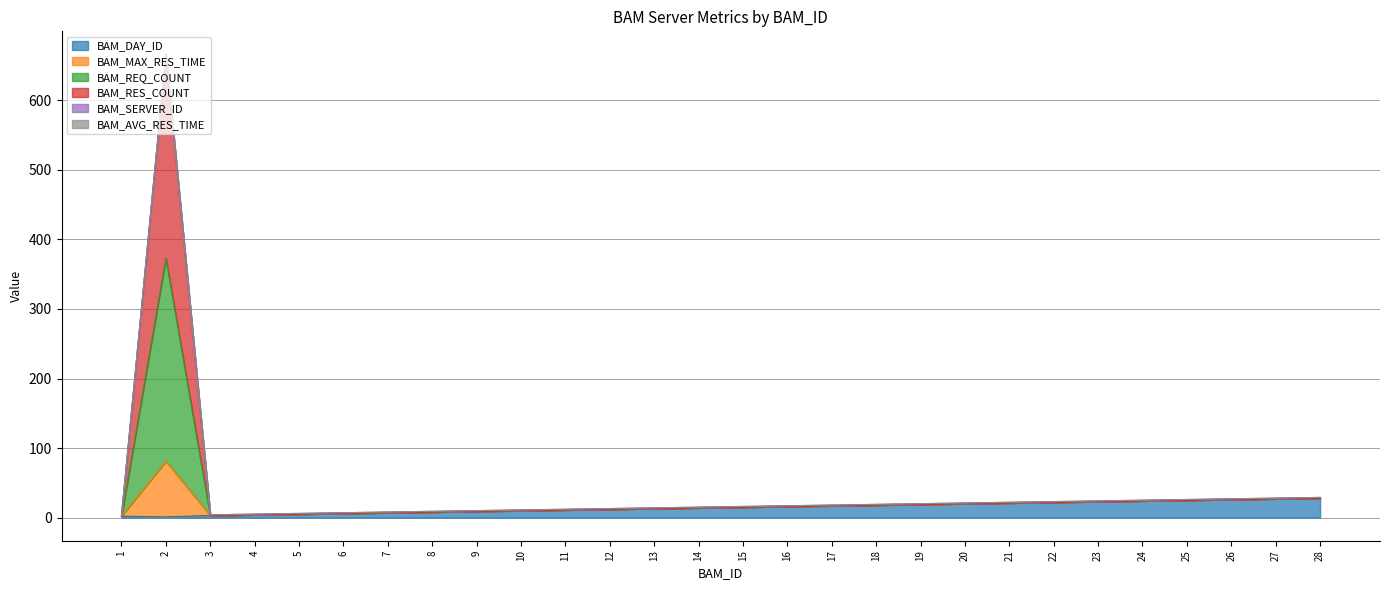

True or false: BAM_REQ_COUNT and BAM_DAY_ID cross at least once.

False